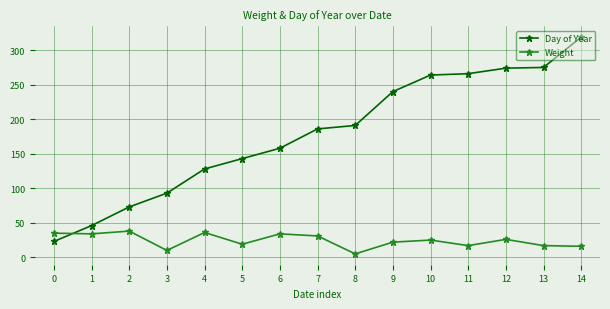

True or false: Weight has more than 0 interior local peaks.

True